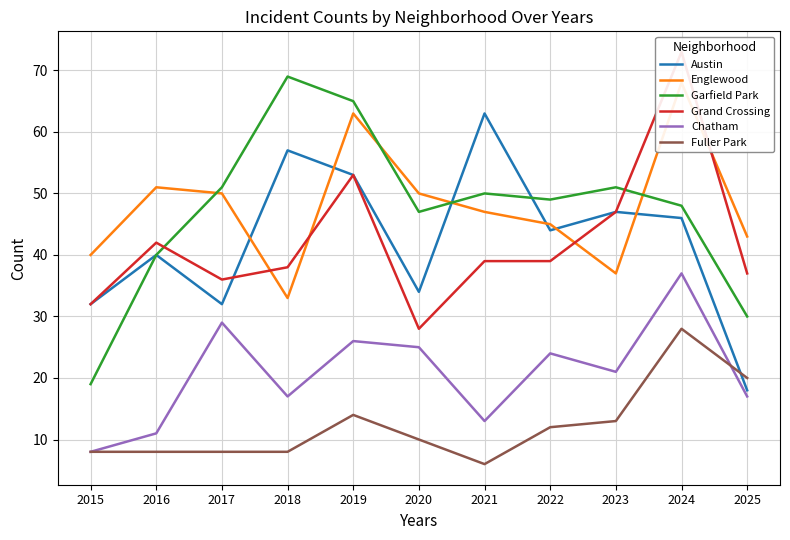

The Englewood series shows 50 at 2017. True or false?

True